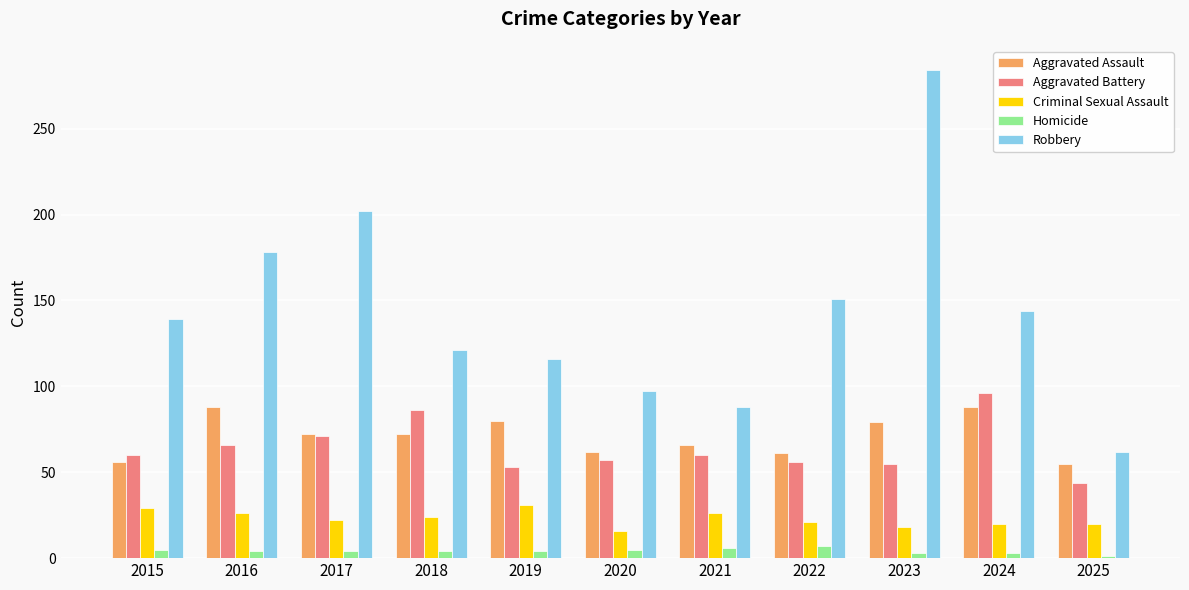

Which series has the largest range (max minus min)?

Robbery